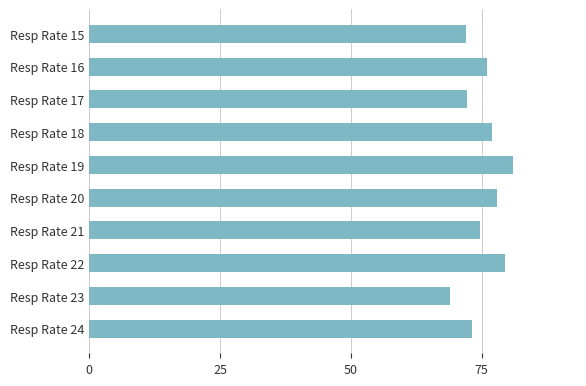

What is the maximum value shown in the chart?

81.0